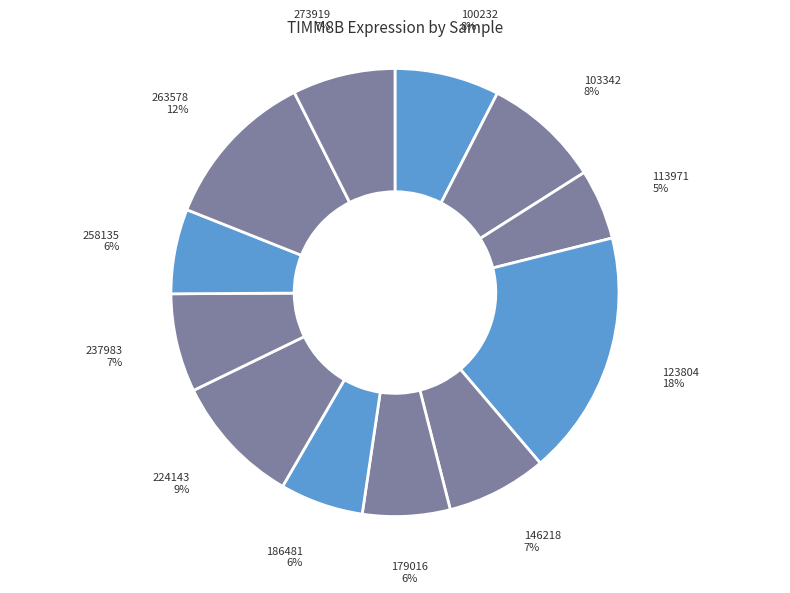

How many segments does this pie chart have?

12